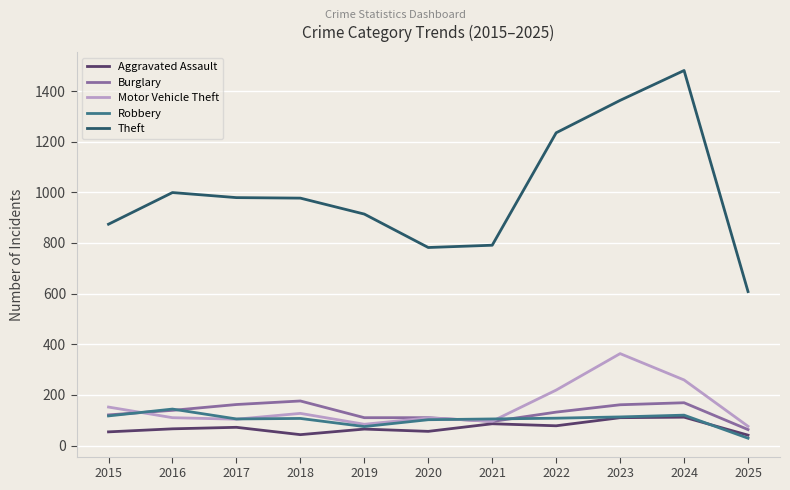

At how many categories does at least one series exceed 704?

10